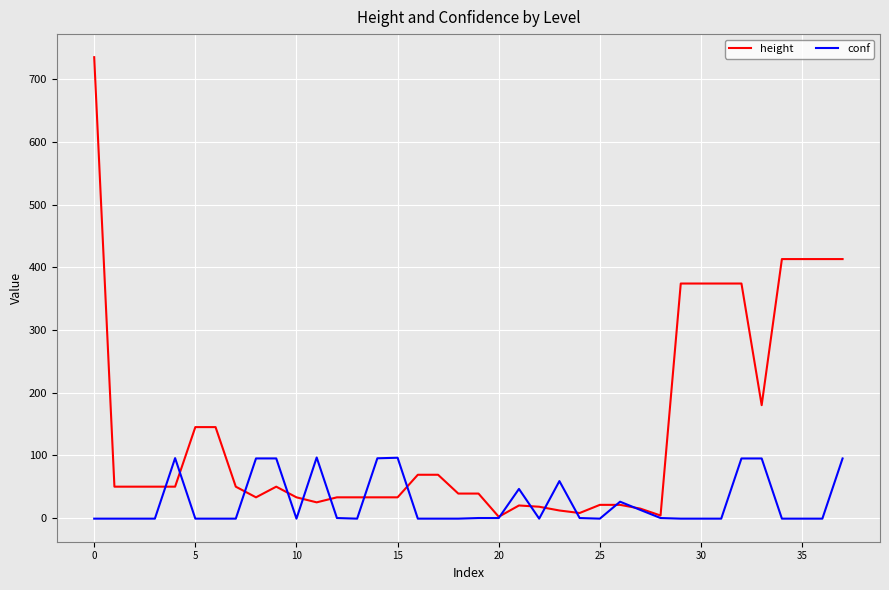

List the series in order of their peak value, lowest first.

conf, height